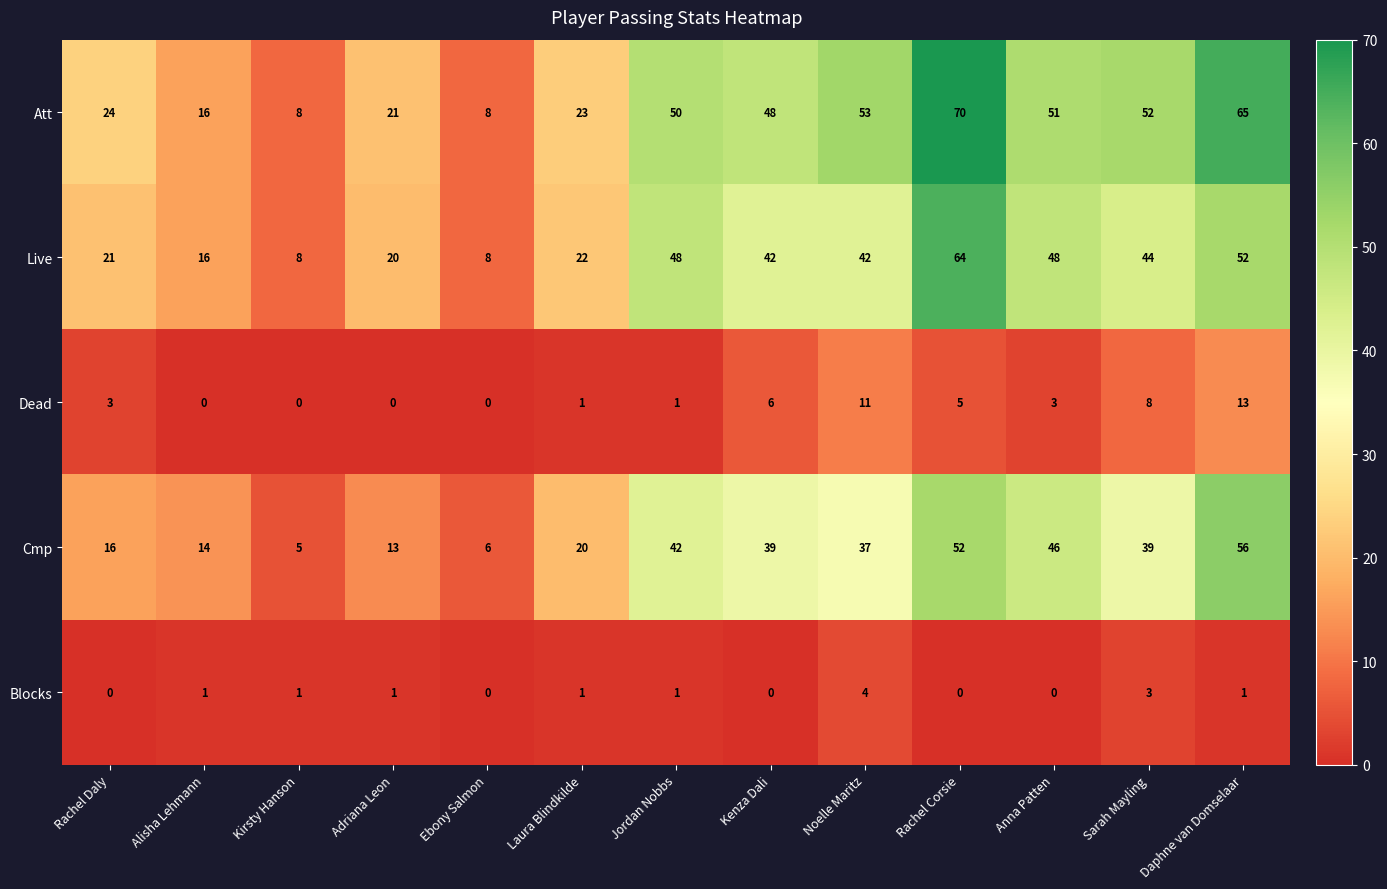

Between Sarah Mayling and Daphne van Domselaar, which series saw the biggest shift?

Cmp